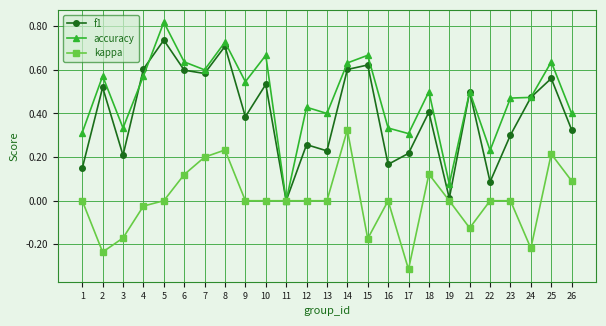

At which label is accuracy closest to 0?

11